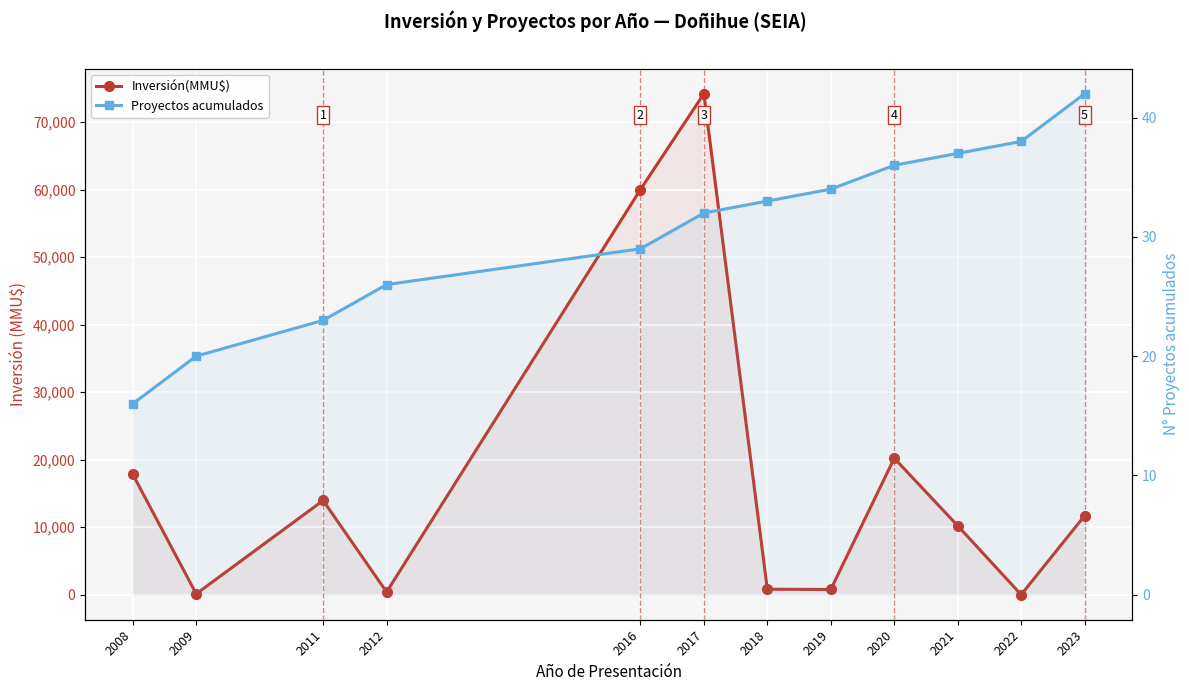

True or false: Proyectos acumulados has more than 2 interior local peaks.

False